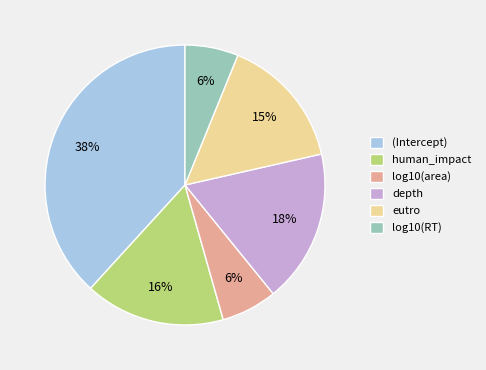

Is there a majority slice in this chart?

No